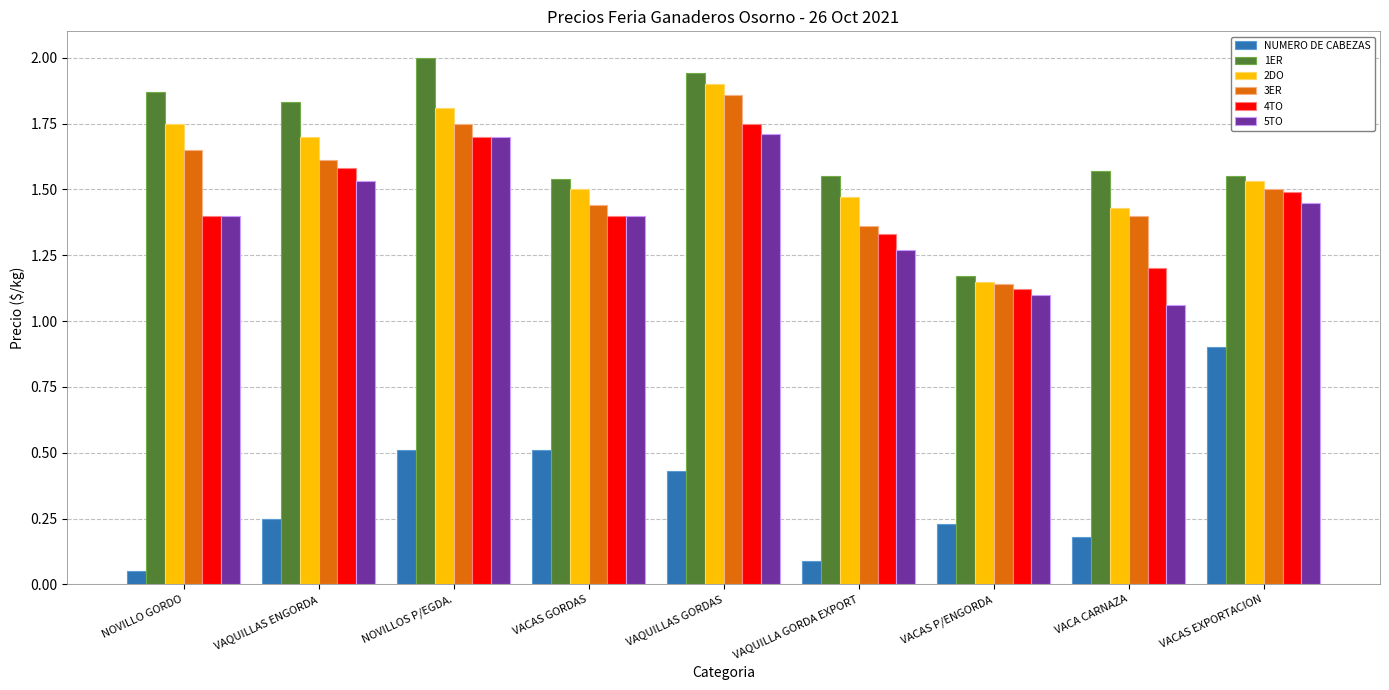

Which series has the widest spread of values?

NUMERO DE CABEZAS